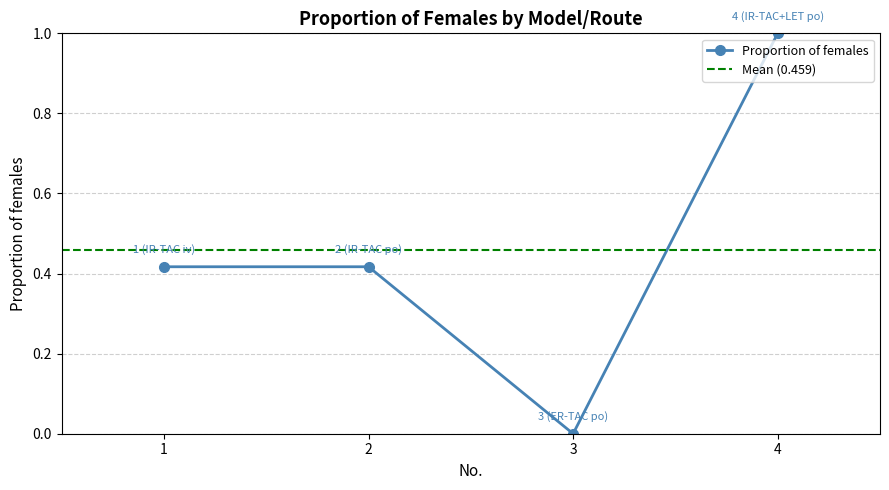

How many interior local valleys does the Proportion of females series have?

1